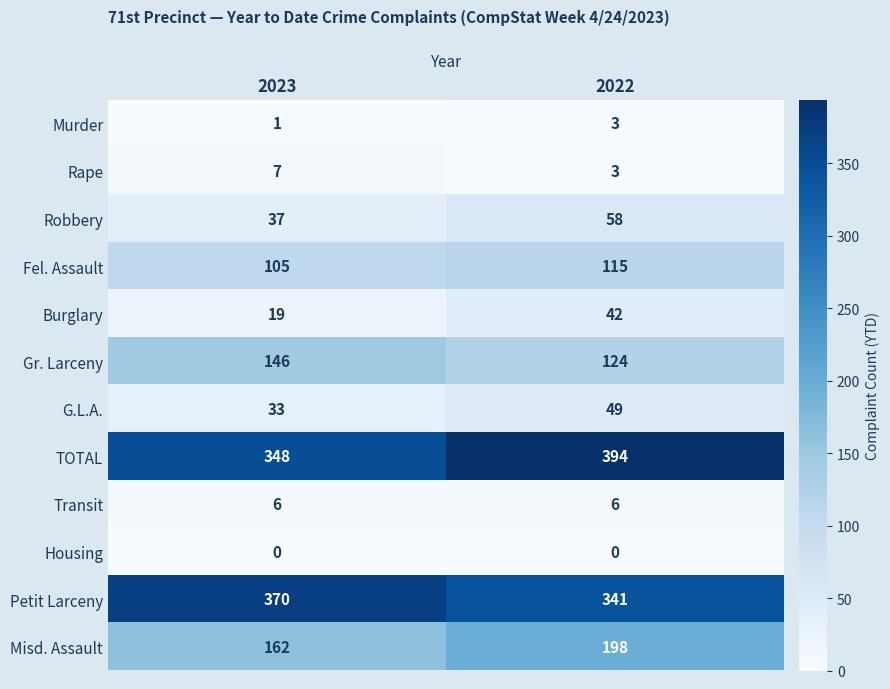

Which label corresponds to the largest value in the chart?

2022